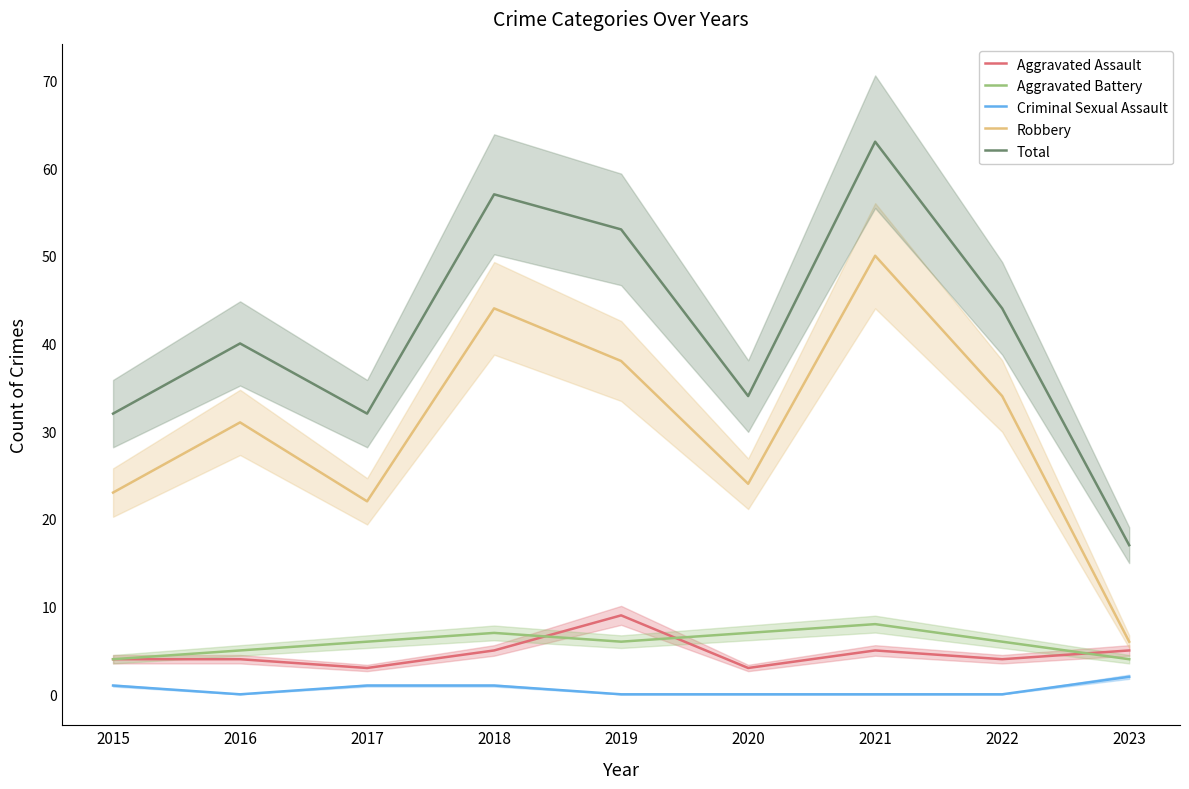

Which has a higher value, 2022 or 2019?

2019